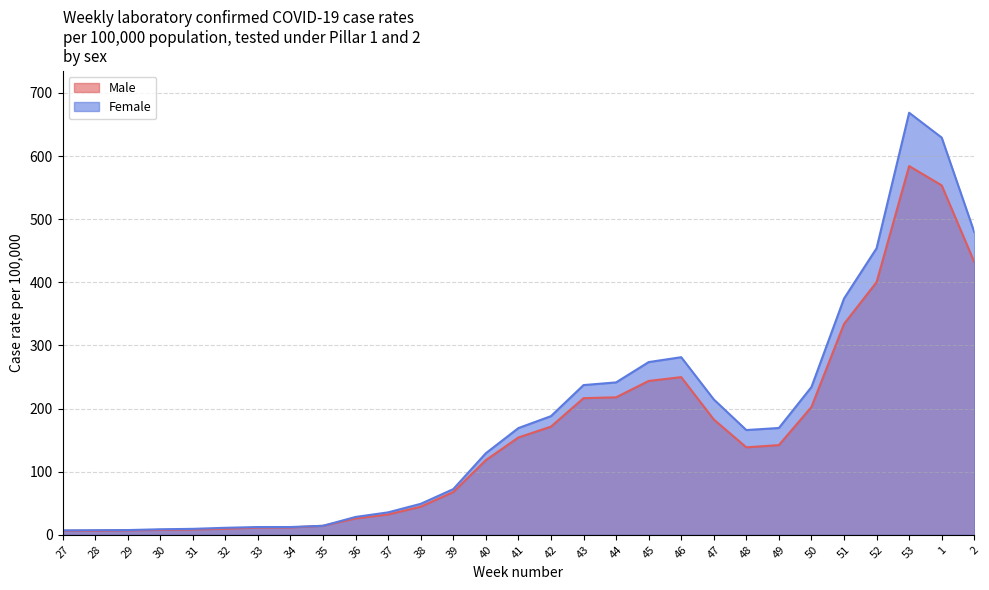

Does the chart have visible grid lines?

Yes